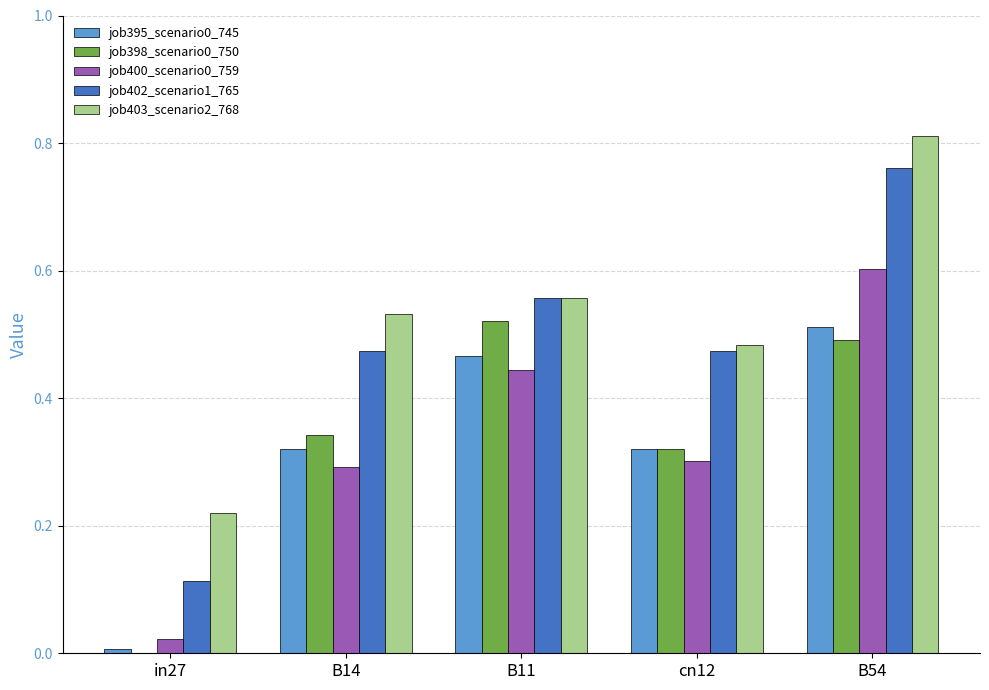

Is the value of job402_scenario1_765 at in27 greater than the value of job395_scenario0_745 at in27?

Yes